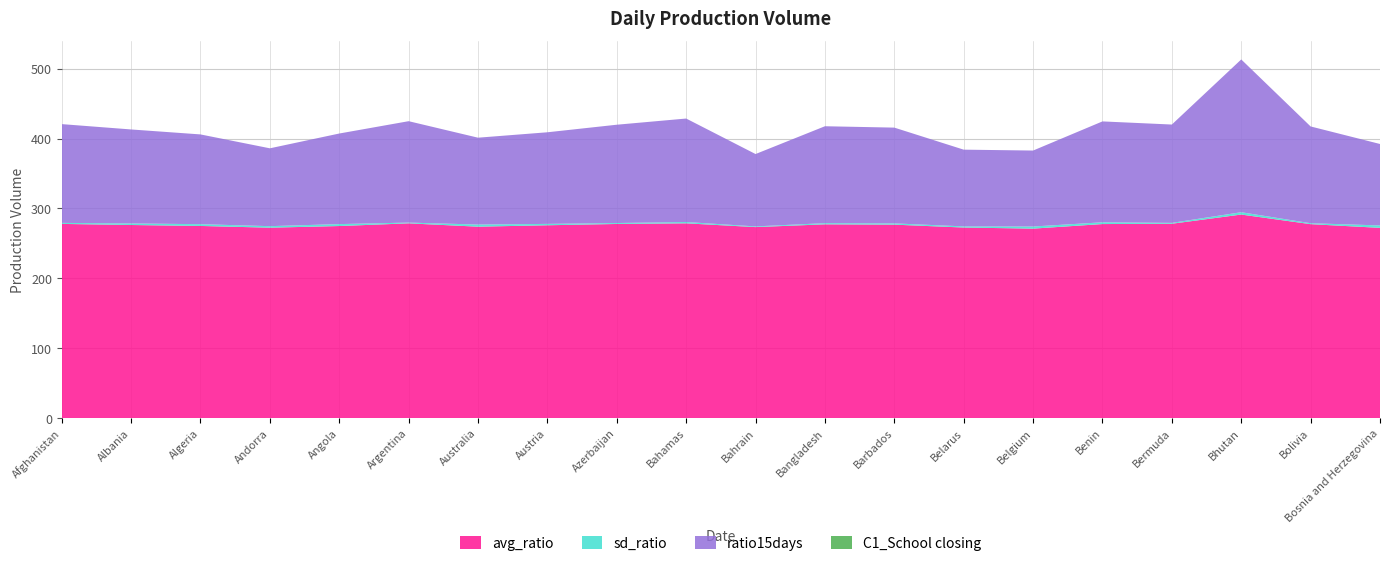

The value of avg_ratio at Belarus is 272.8. True or false?

True